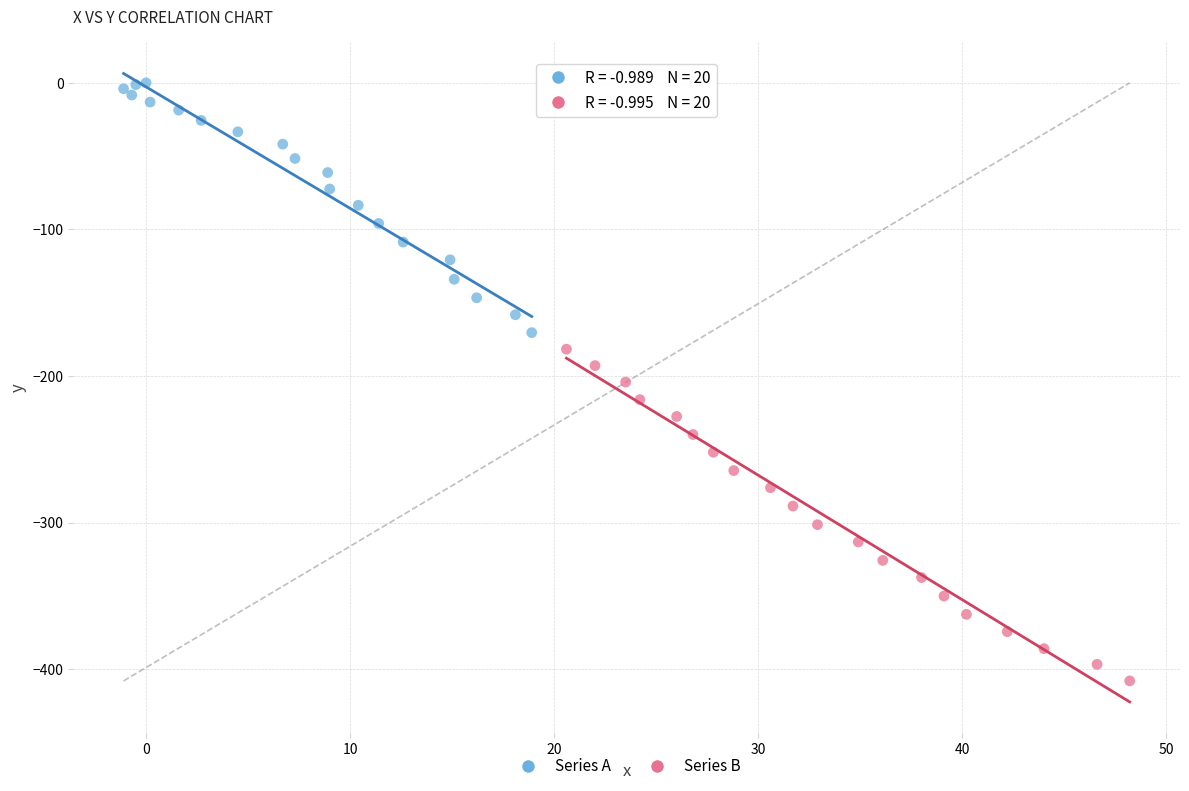

Which series contains the highest Y value?

Series A